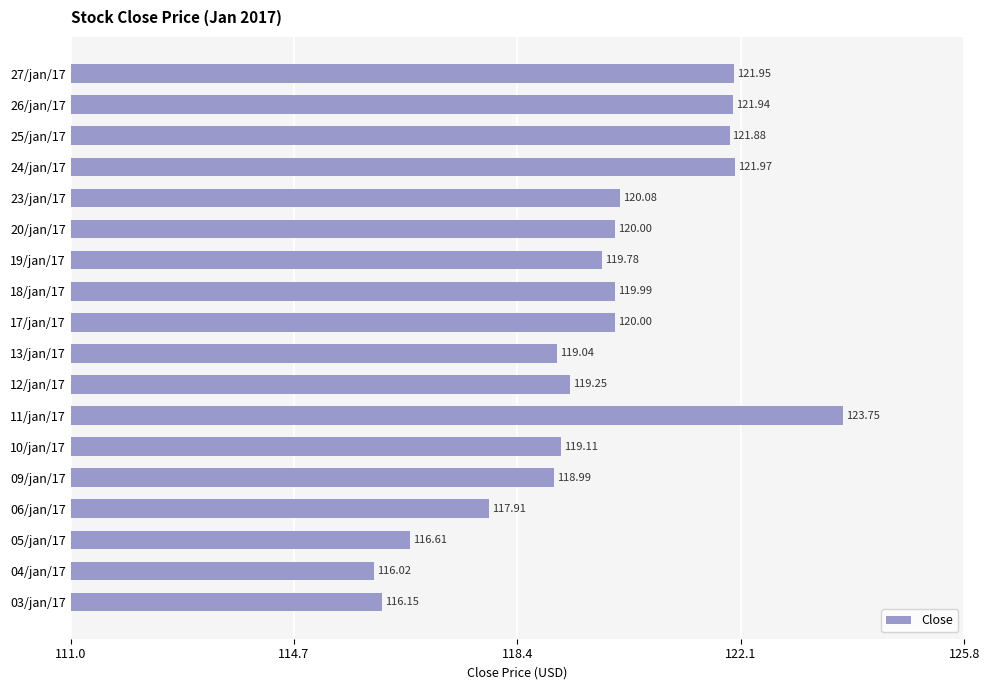

What is the change in value from 24/jan/17 to 10/jan/17?

-2.9